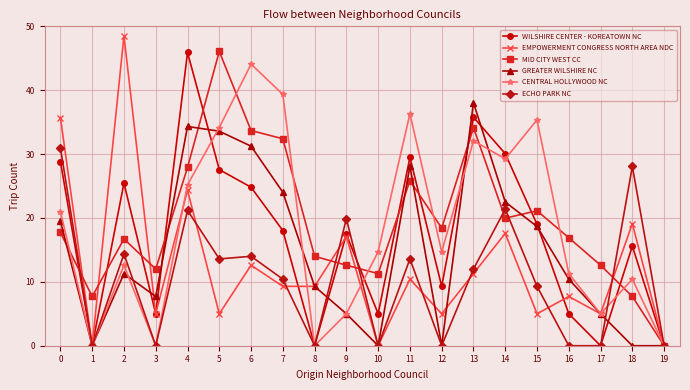

How many lines are shown in the chart?

6